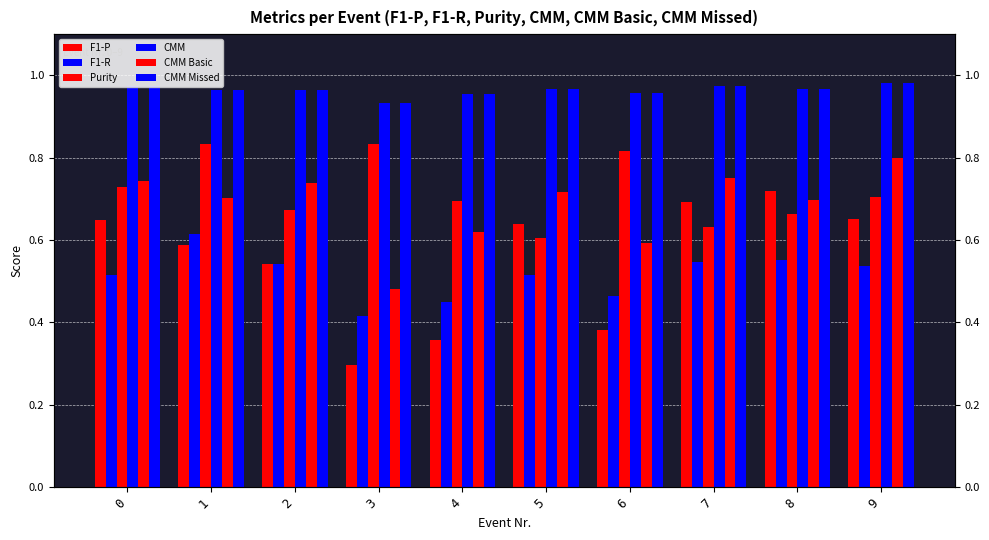

What is the difference between the second highest and second lowest values in the F1-P series?

0.3